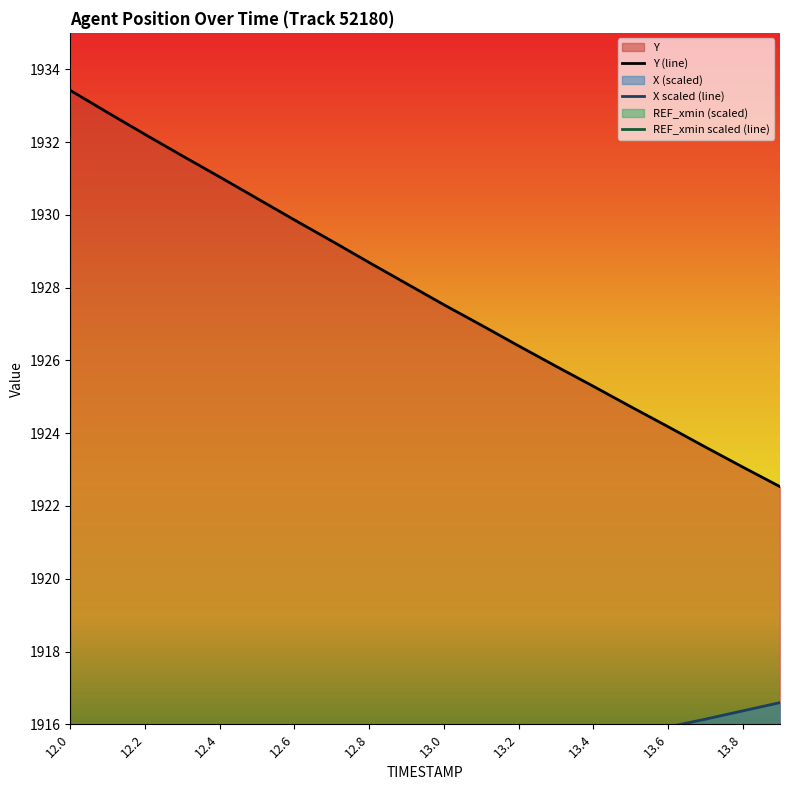

At how many categories does at least one series exceed 1777?

20